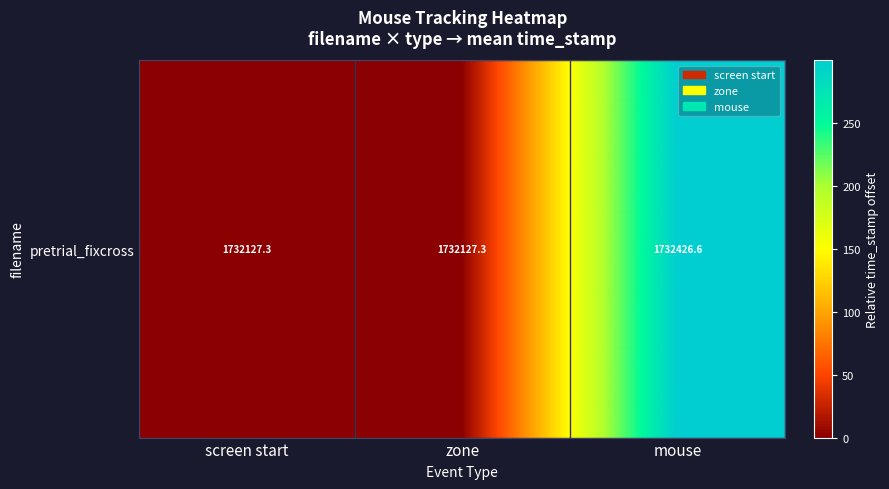

List the labels in order of value, smallest first.

screen start, zone, mouse